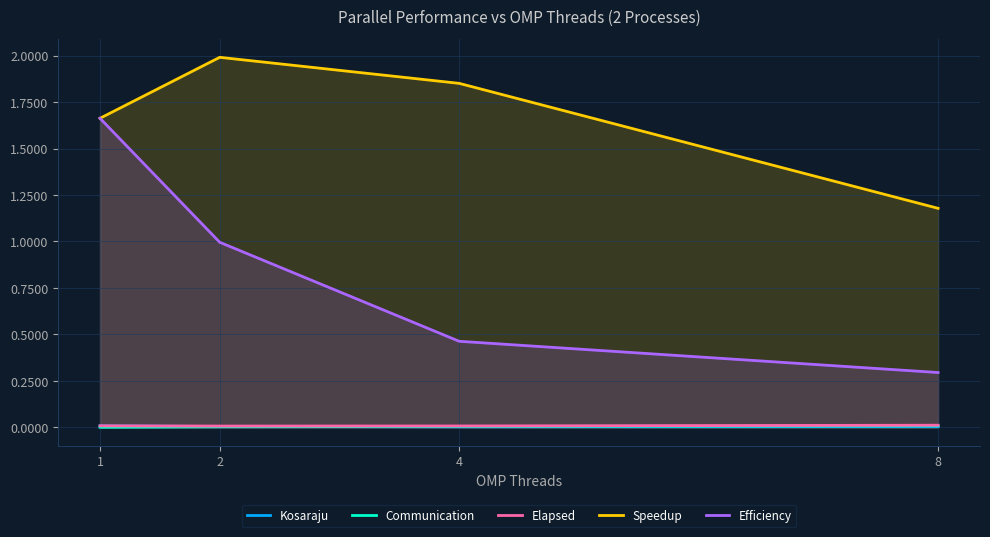

Reading left to right, transcribe all the data shown in this chart.

Kosaraju: 1=0.0	2=0.0	4=0.0	8=0.0
Communication: 1=0.0	2=0.0	4=0.0	8=0.0
Elapsed: 1=0.0	2=0.0	4=0.0	8=0.0
Speedup: 1=1.7	2=2.0	4=1.9	8=1.2
Efficiency: 1=1.7	2=1.0	4=0.5	8=0.3